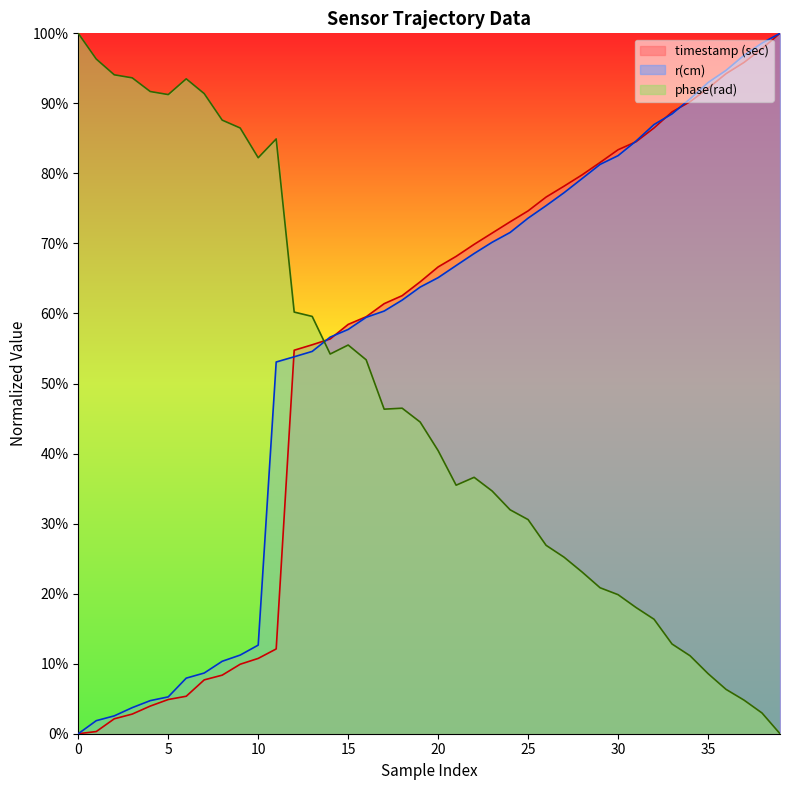

The value of timestamp (sec) at 35 is 0.9. True or false?

True